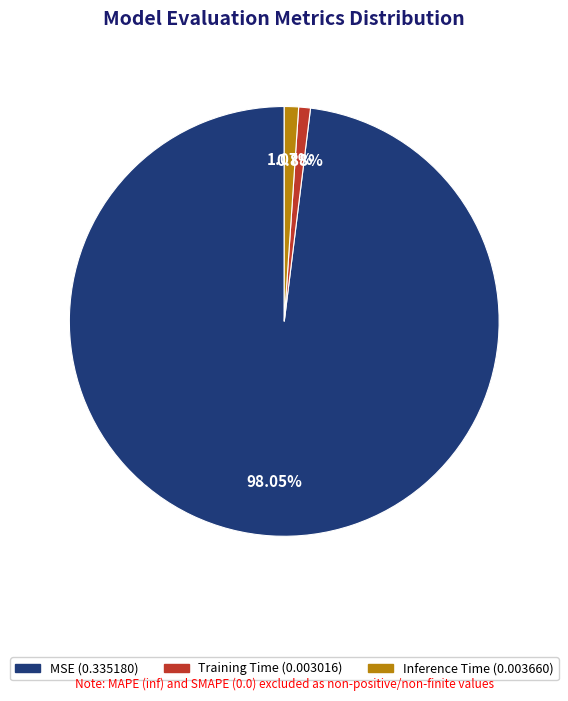

What is the majority slice?

MSE